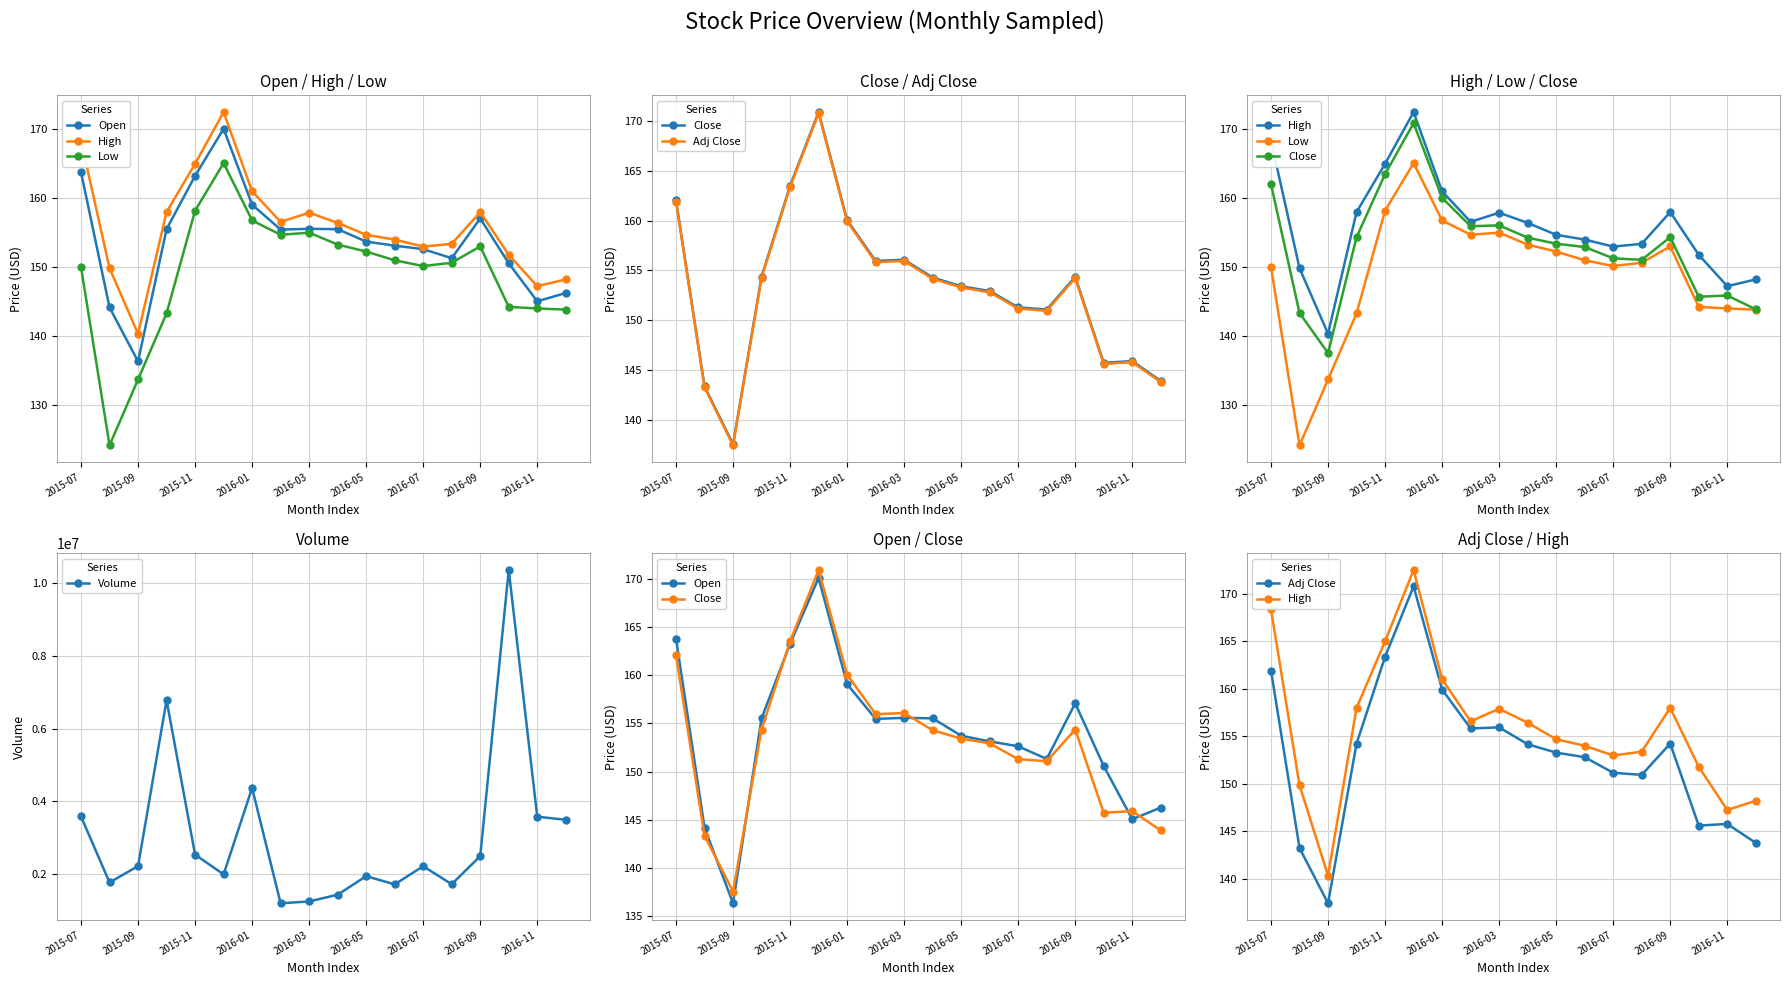

What is the minimum value for Volume?

1207100